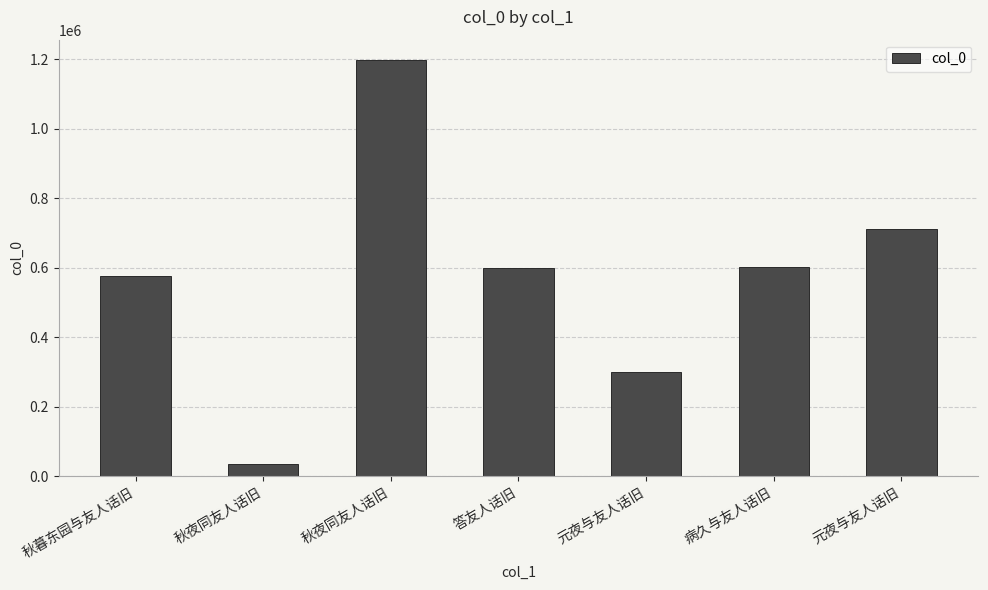

How many values are below 598556?

3